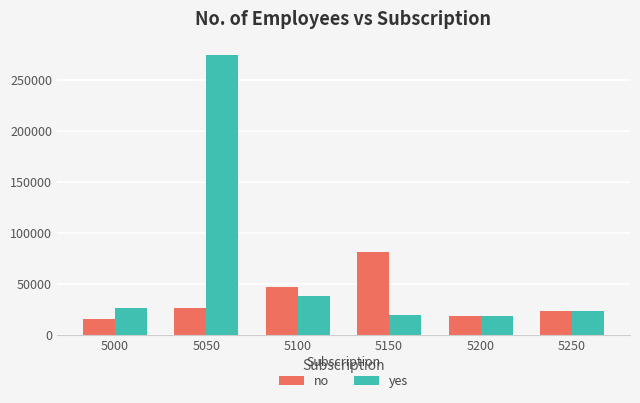

Which series has the largest total across all categories?

yes